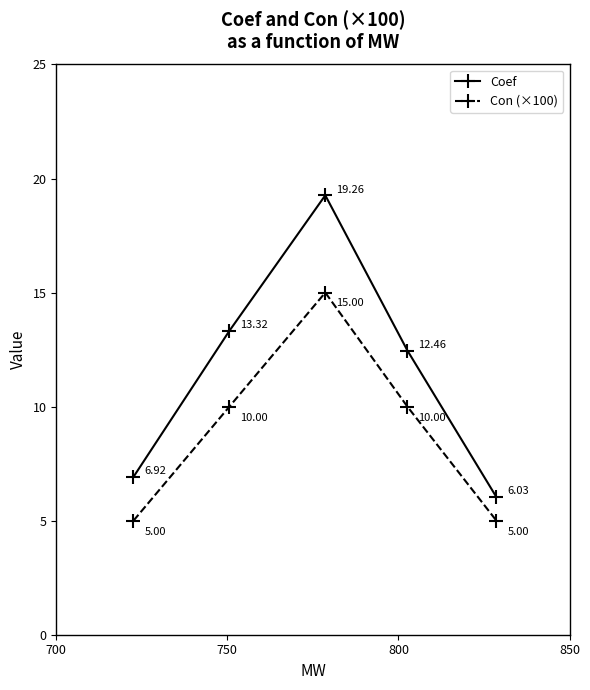

What is the value of the Con (×100) point at the 5th from the left?

5.0